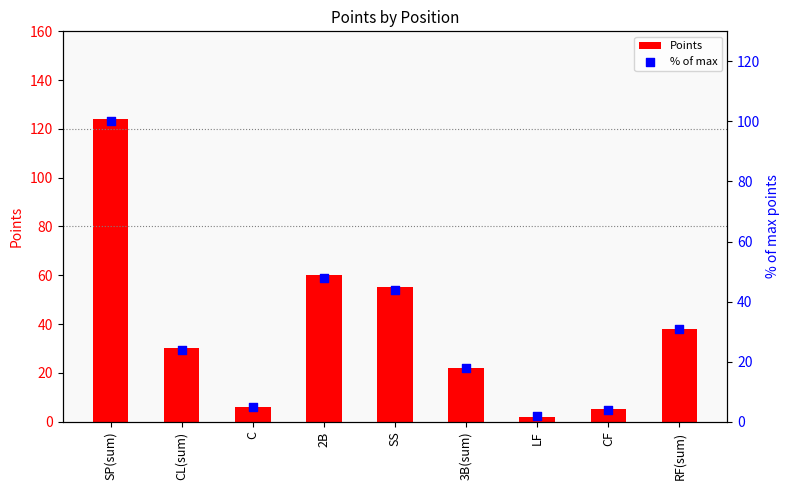

What are all the series names shown in the legend?

Points, % of max